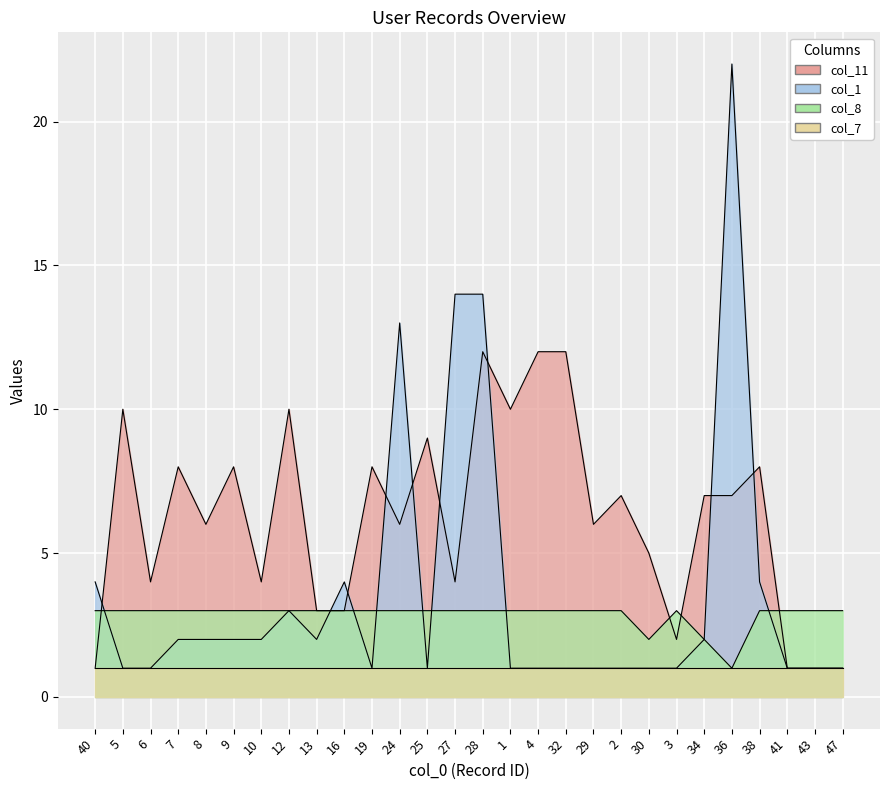

Is it true that col_11 equals 4 at 9?

False